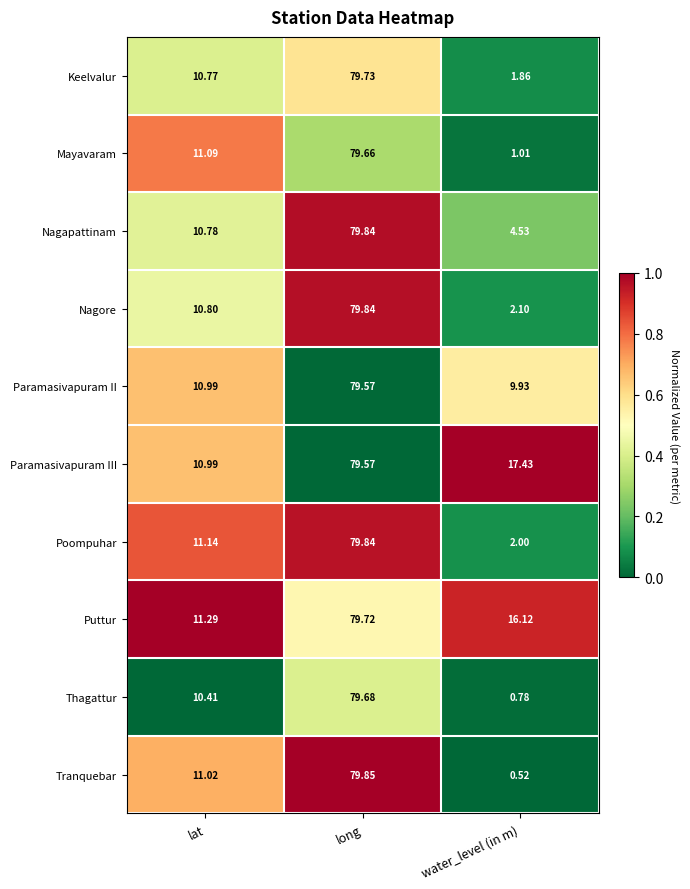

Between lat and water_level (in m), which series saw the biggest shift?

Tranquebar